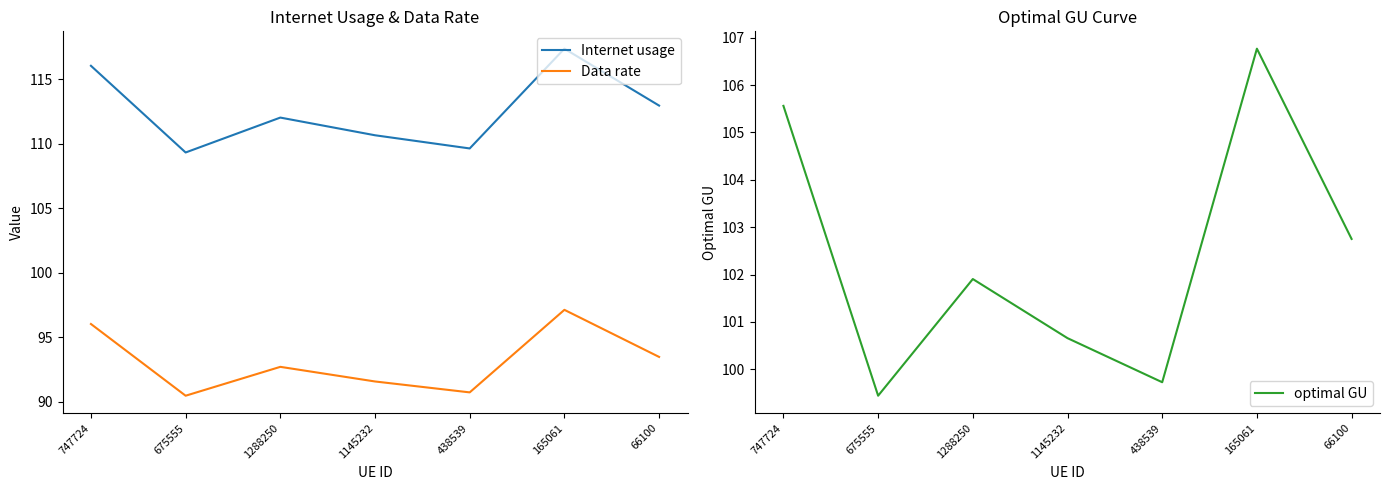

What is the smallest value displayed?

90.5